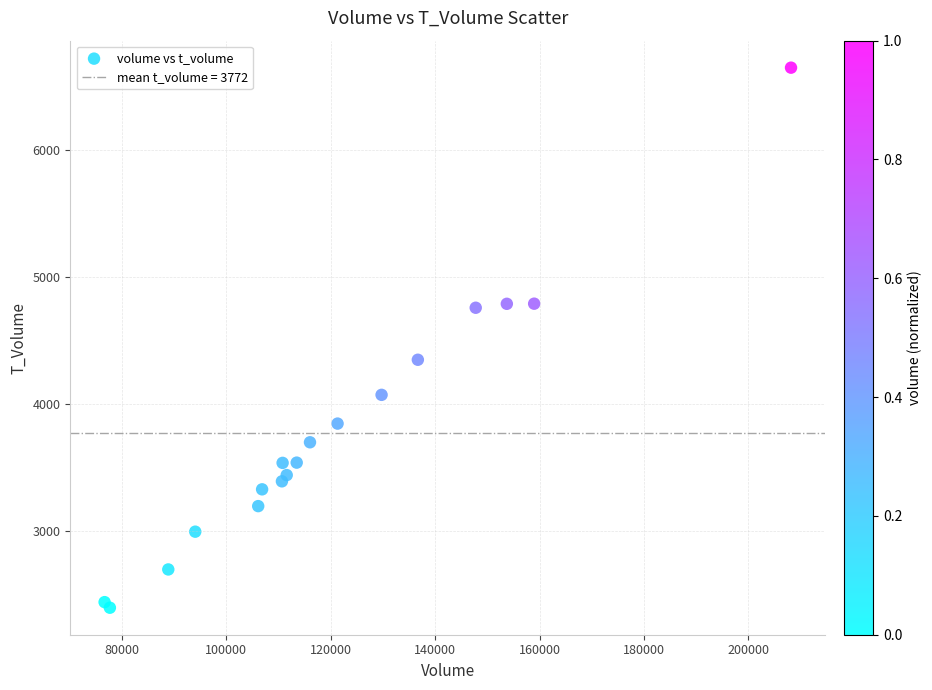

What Y value in the scatter plot is closest to 4520?

4347